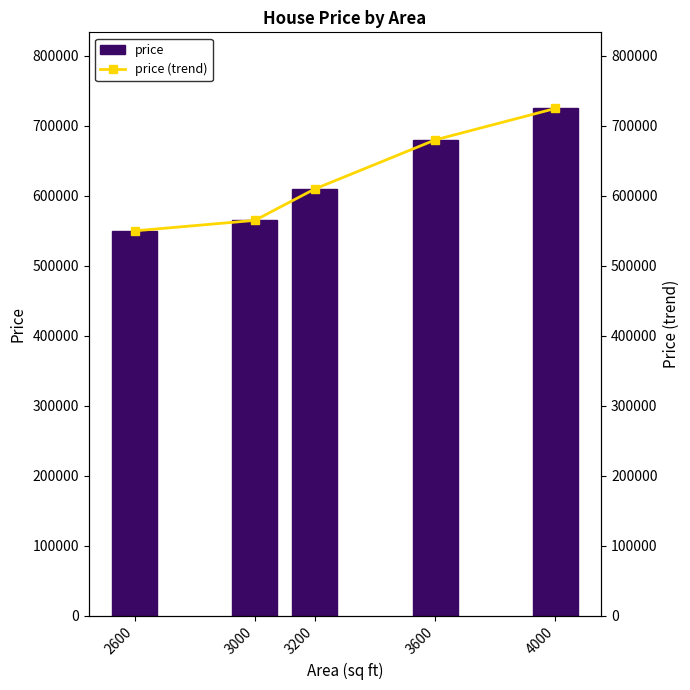

Which series changed the most between 2600 and 3600?

price